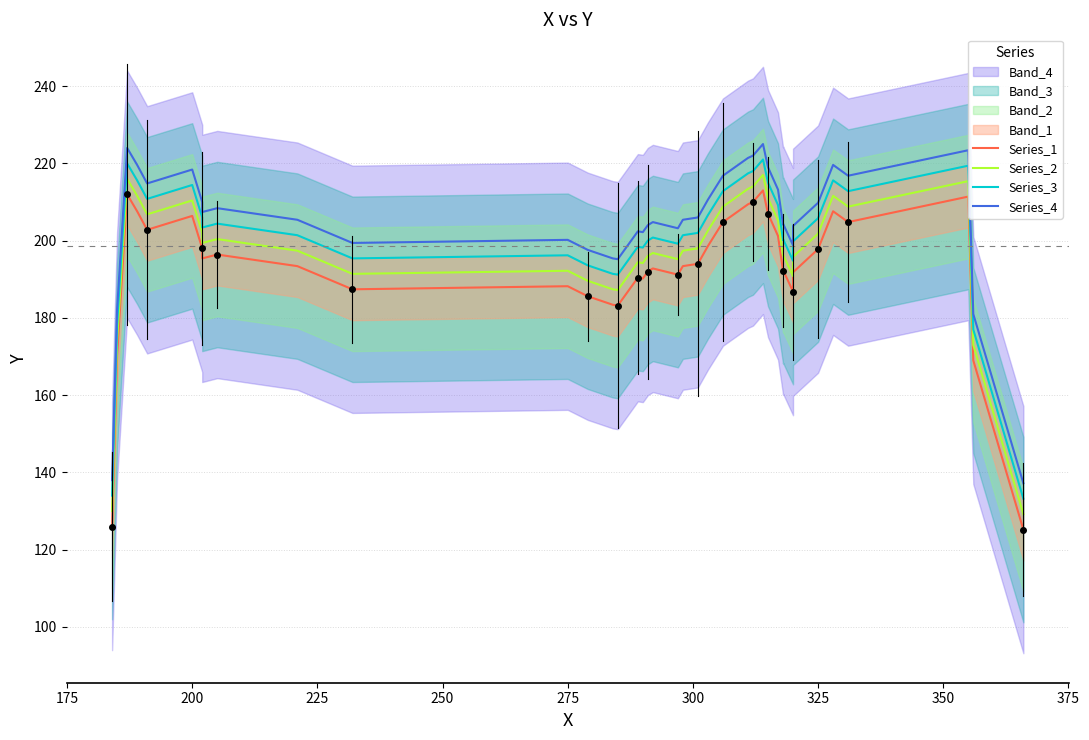

How many lines are shown in the chart?

4